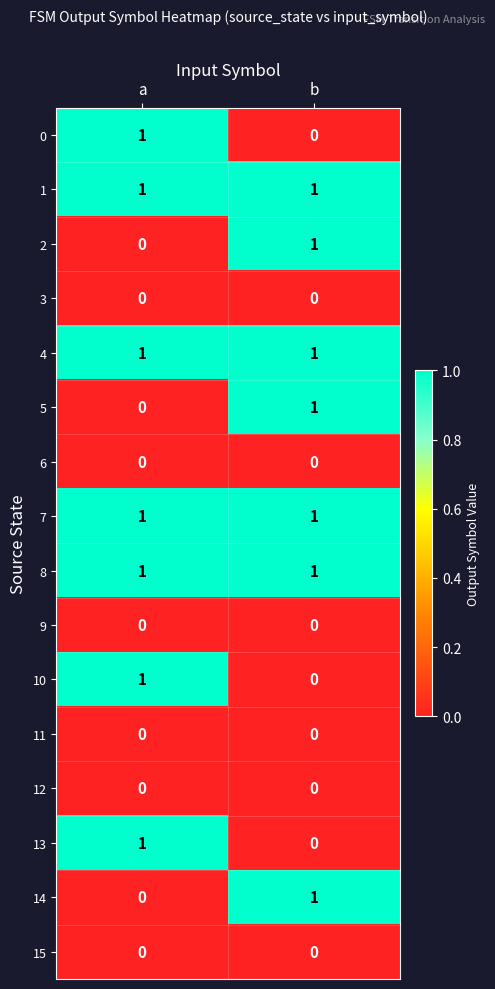

The value of 9 at a is 0. True or false?

True